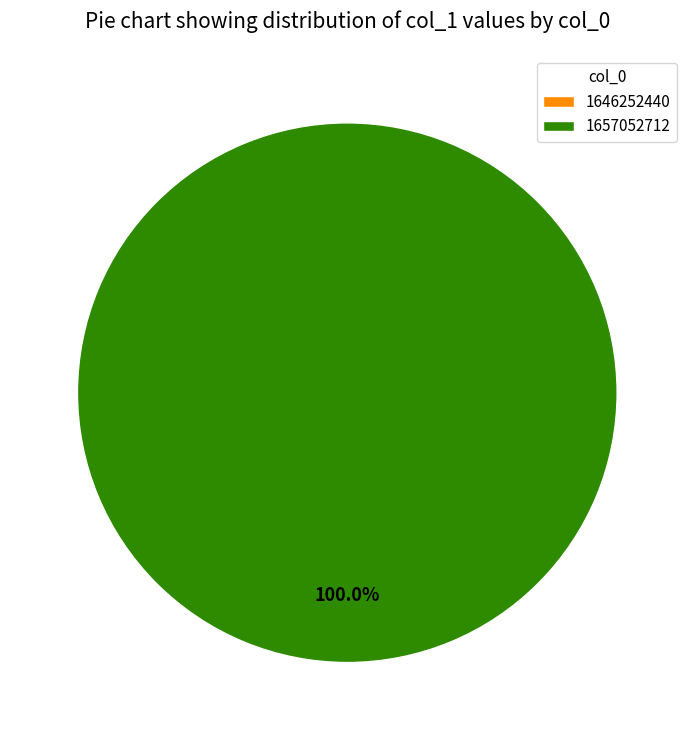

What is the smallest slice in the pie chart?

1646252440